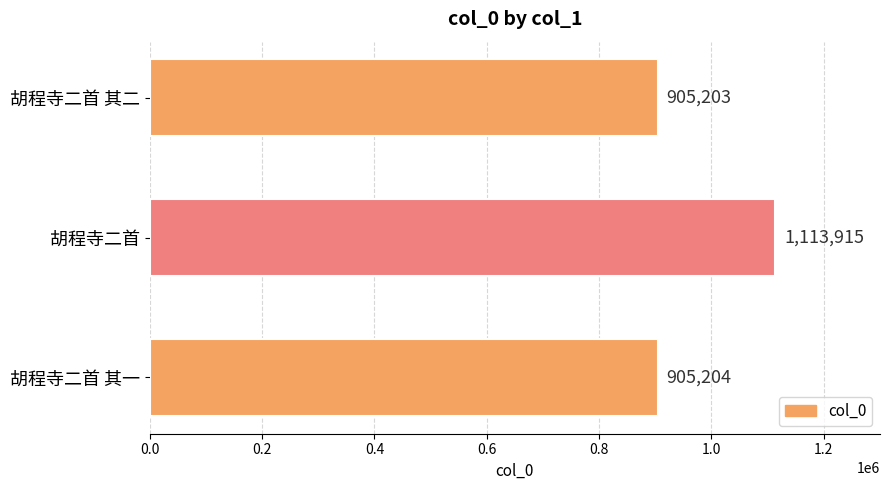

How many bars are there in total?

3